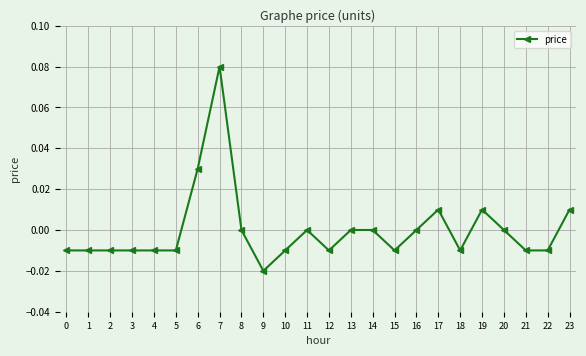

Between 23 and 15, which is larger?

23